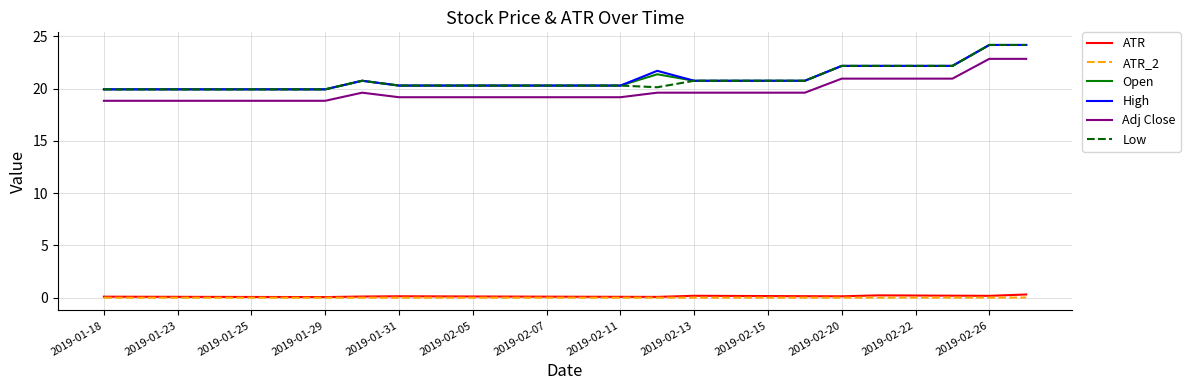

True or false: ATR and Low intersect in this chart.

False